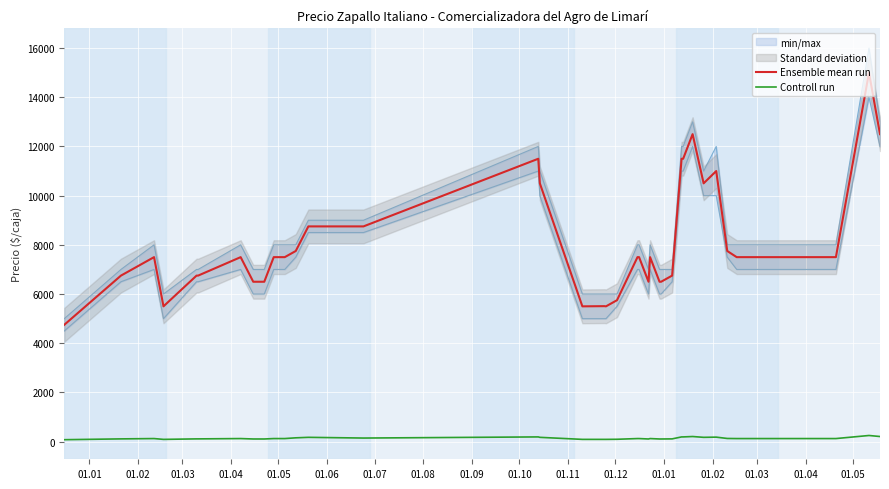

What is the difference between the maximum and second lowest values in the Controll run series?

158